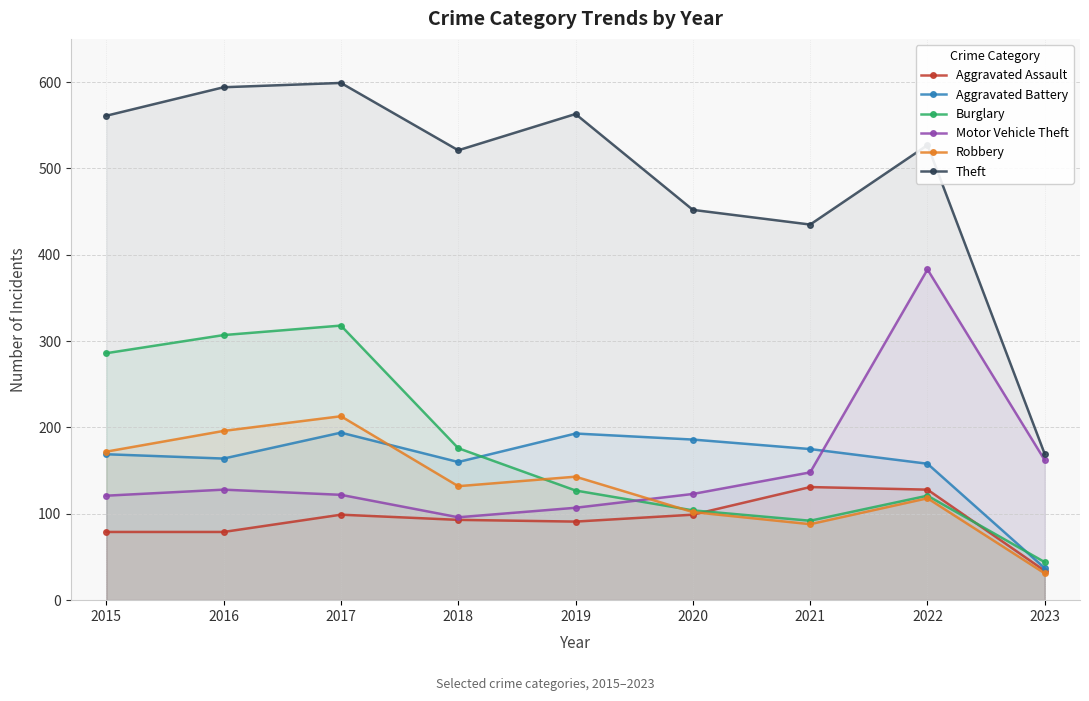

What is the value of the Aggravated Battery point at the 8th from the left?

158